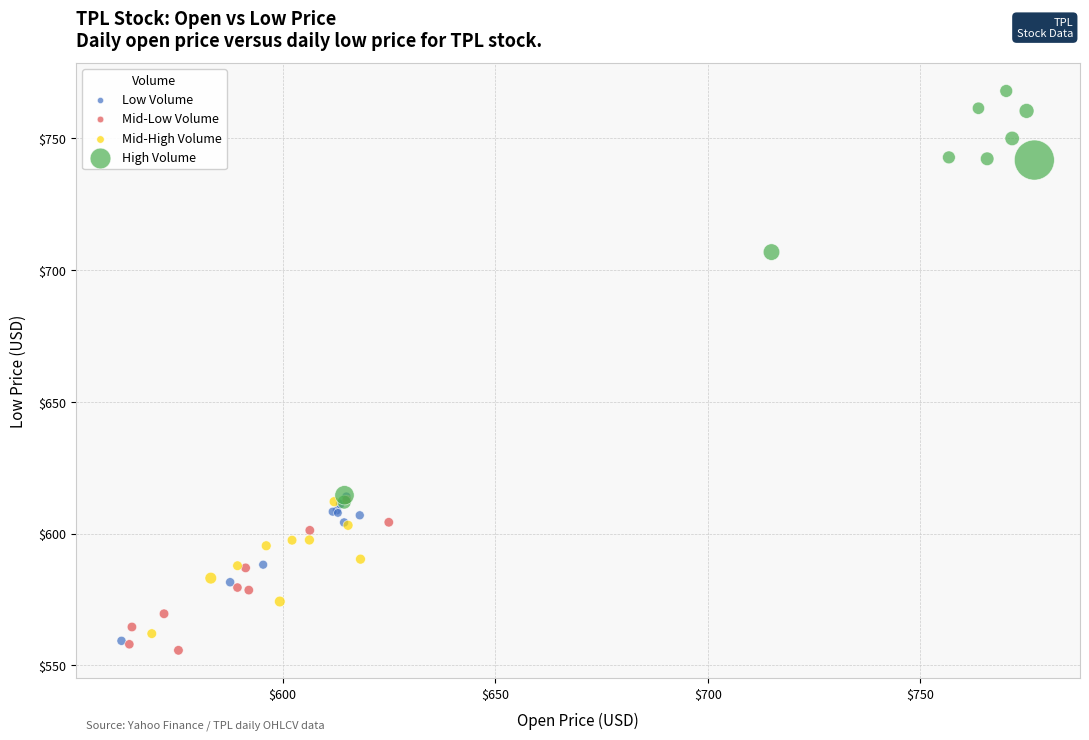

Which series has the largest Y range (max minus min)?

High Volume